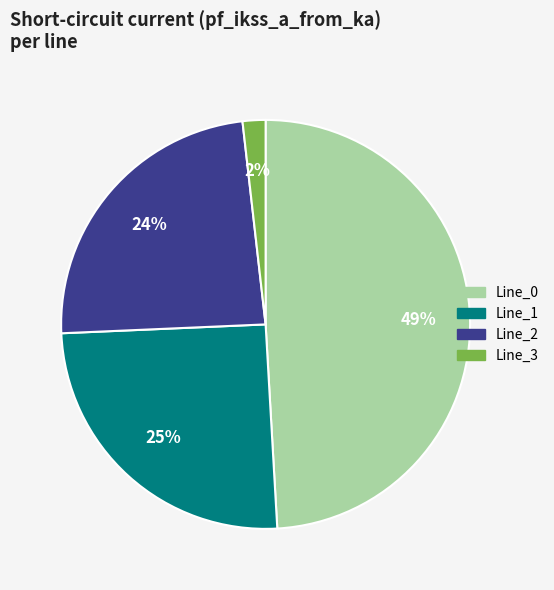

True or false: Line_0 accounts for 43% of the total.

False